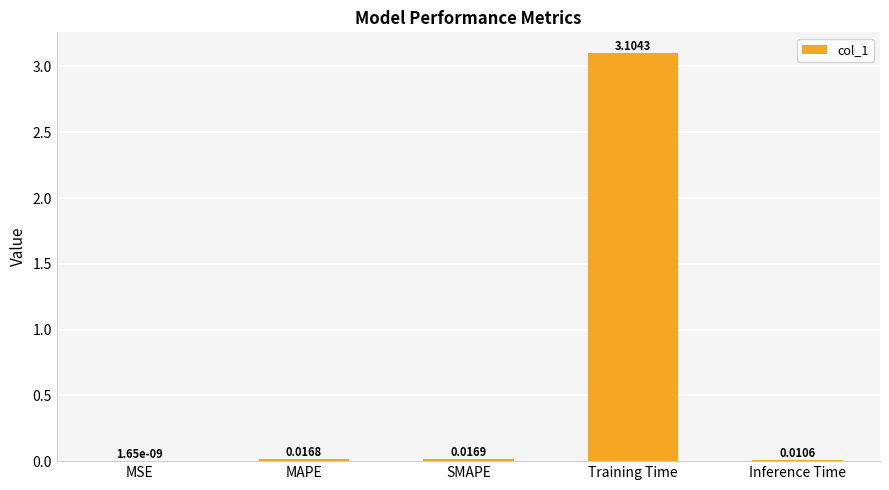

At which category does the chart reach its peak across all series?

Training Time